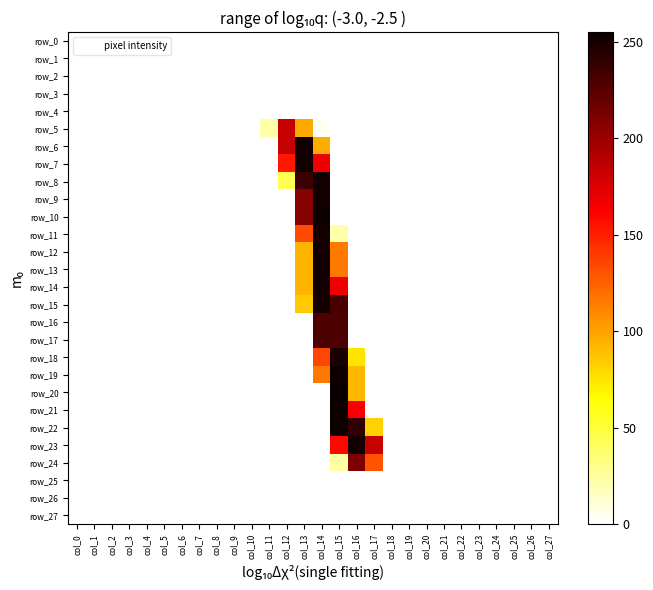

Is the value of row_11 at col_14 greater than the value of row_26 at col_14?

Yes